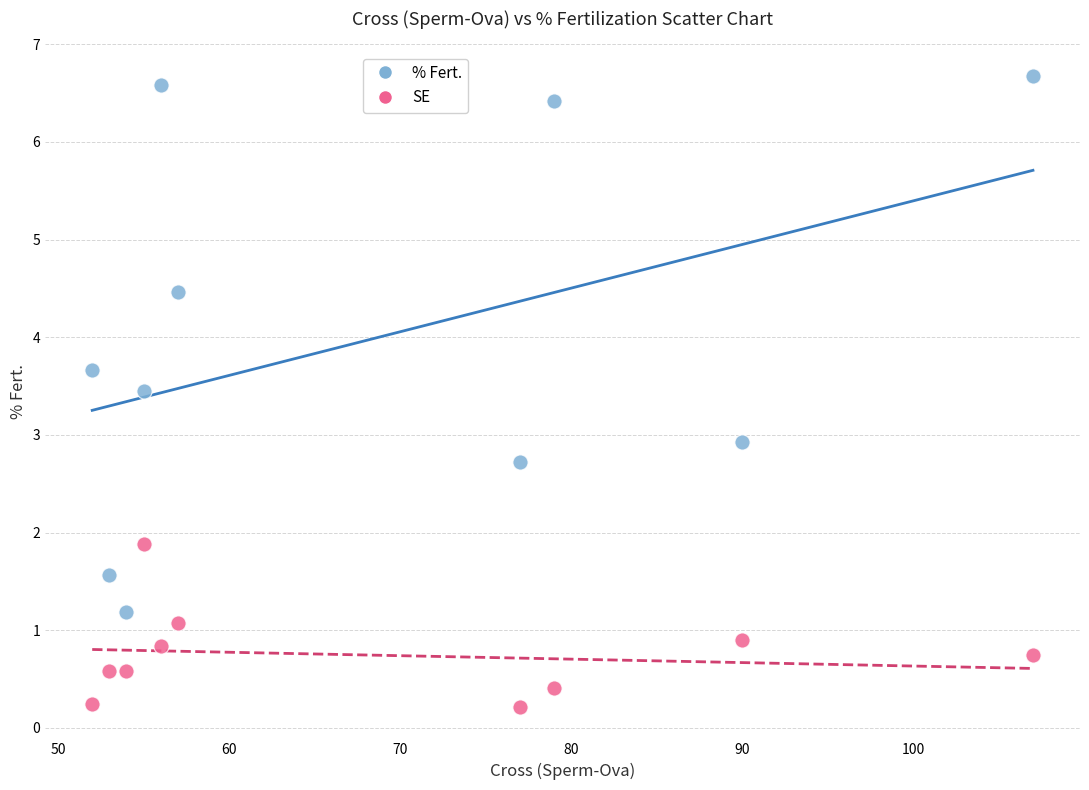

Which series reaches the minimum Y coordinate?

SE